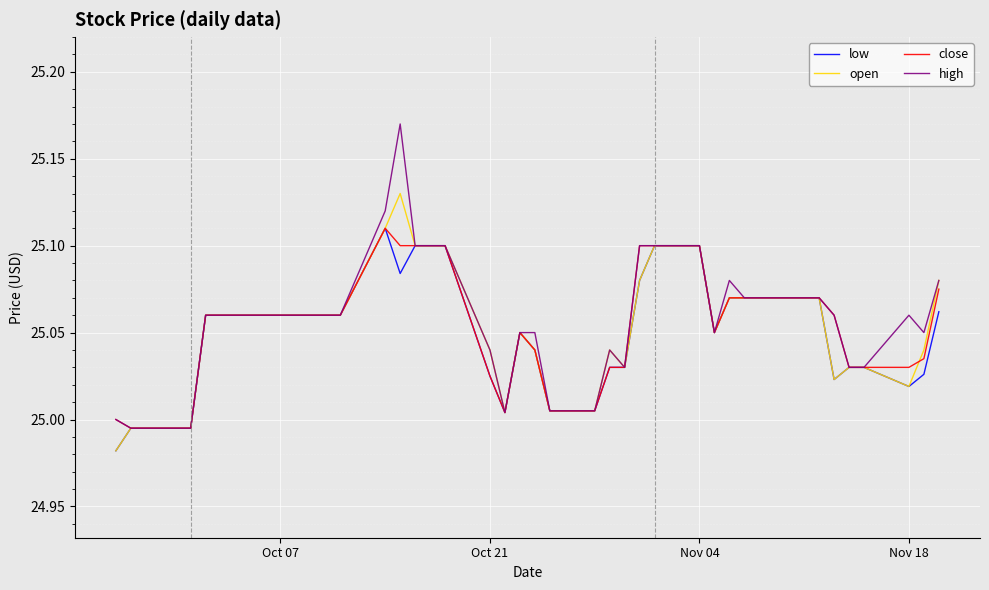

Which series has the widest spread of values?

high